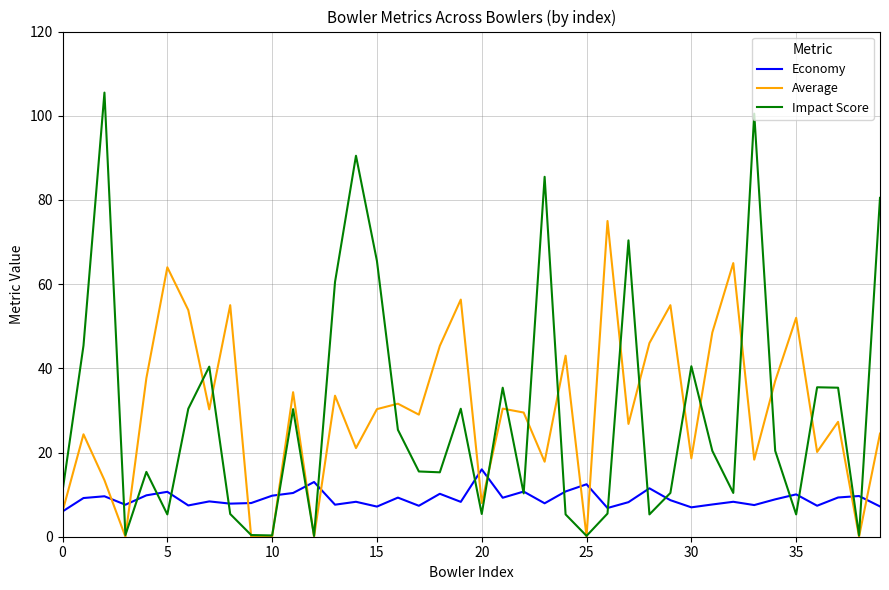

List the series in order of their peak value, lowest first.

Economy, Average, Impact Score